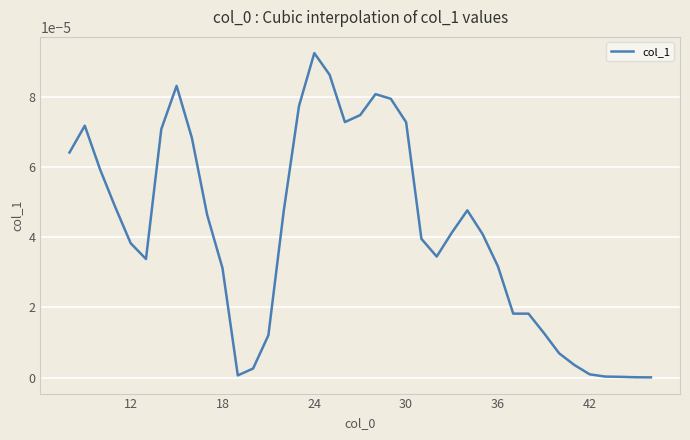

Is it true that the value at 42 is 0.0?

True